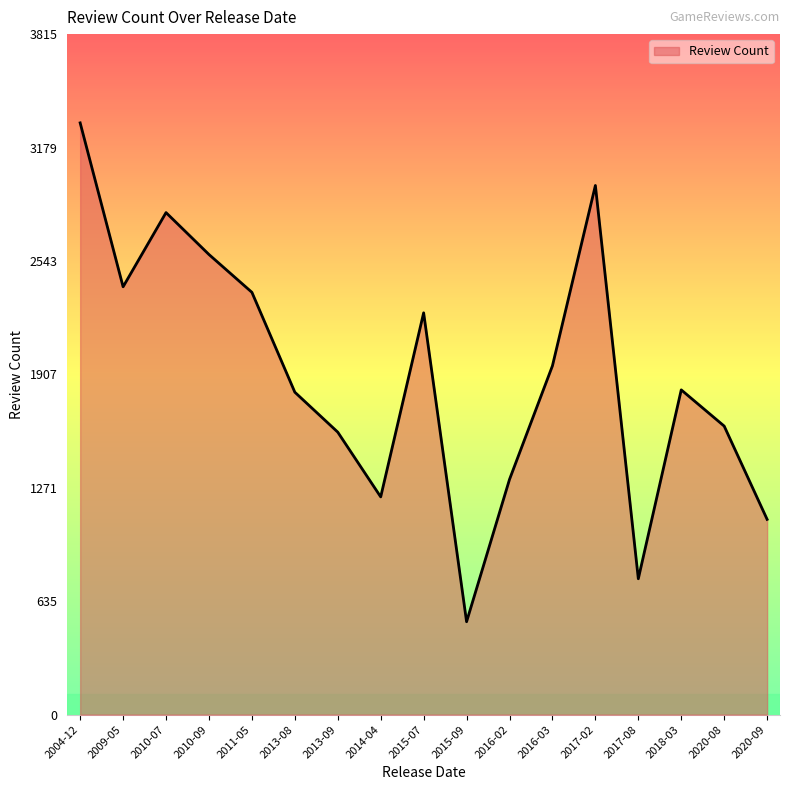

Does the chart have visible grid lines?

No